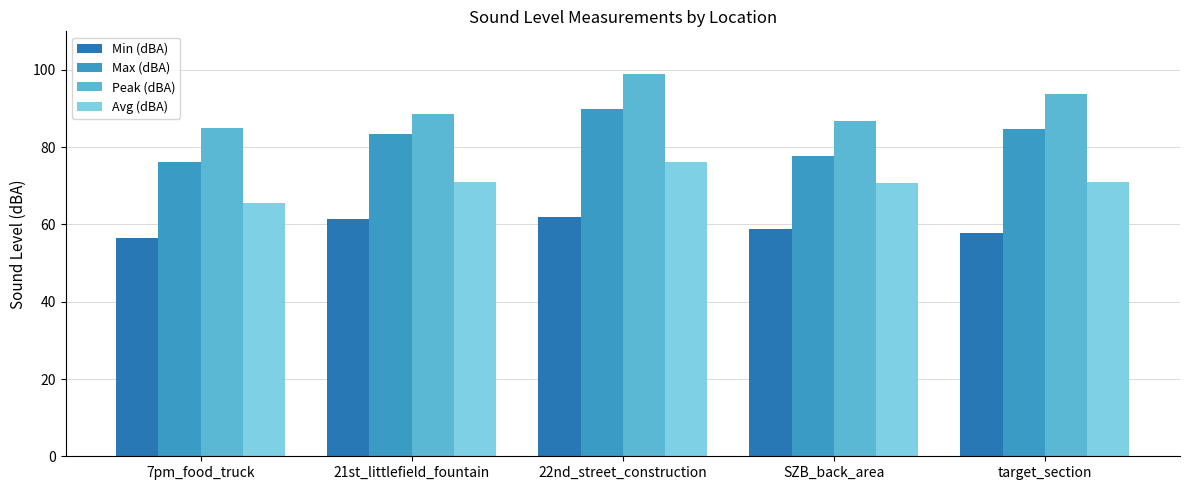

The Min (dBA) series shows 93.8 at 7pm_food_truck. True or false?

False